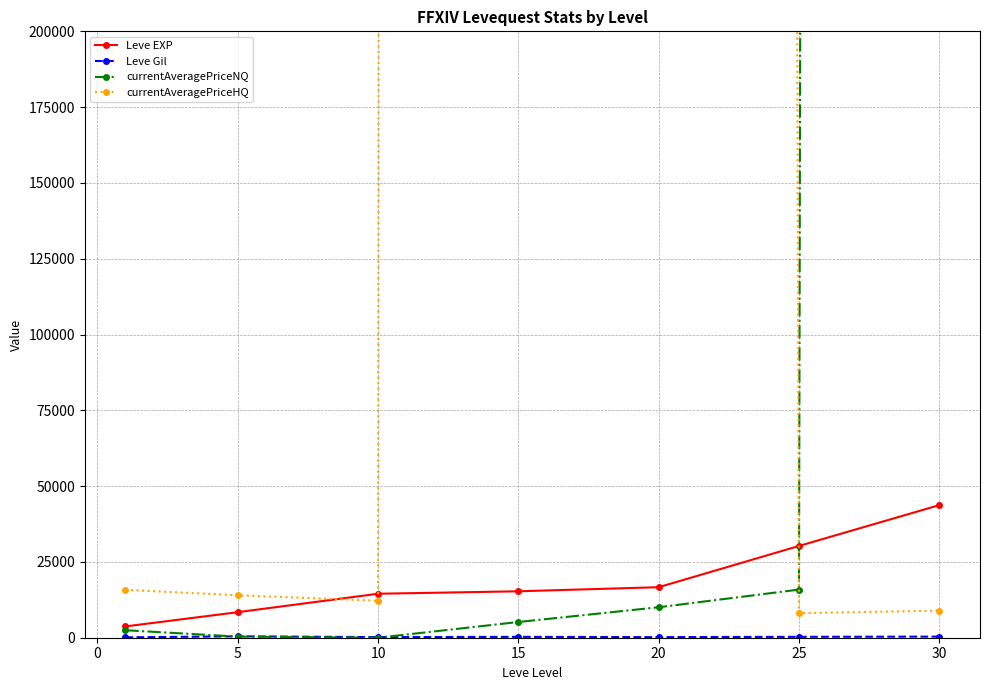

List the series in order of their peak value, highest first.

currentAveragePriceHQ, currentAveragePriceNQ, Leve EXP, Leve Gil